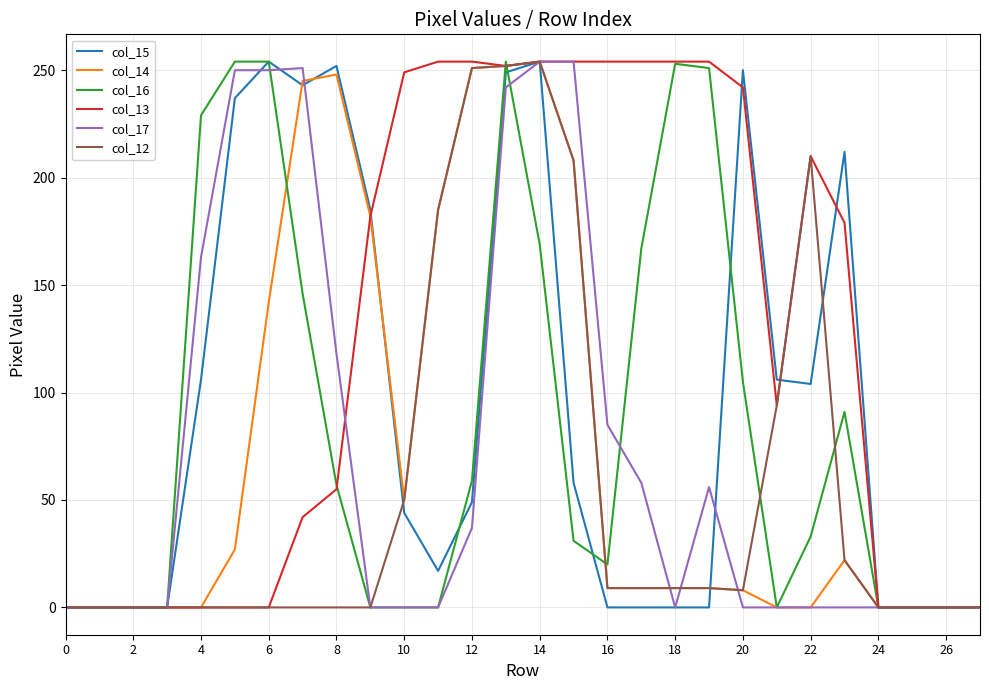

What is the maximum value shown in the chart?

254